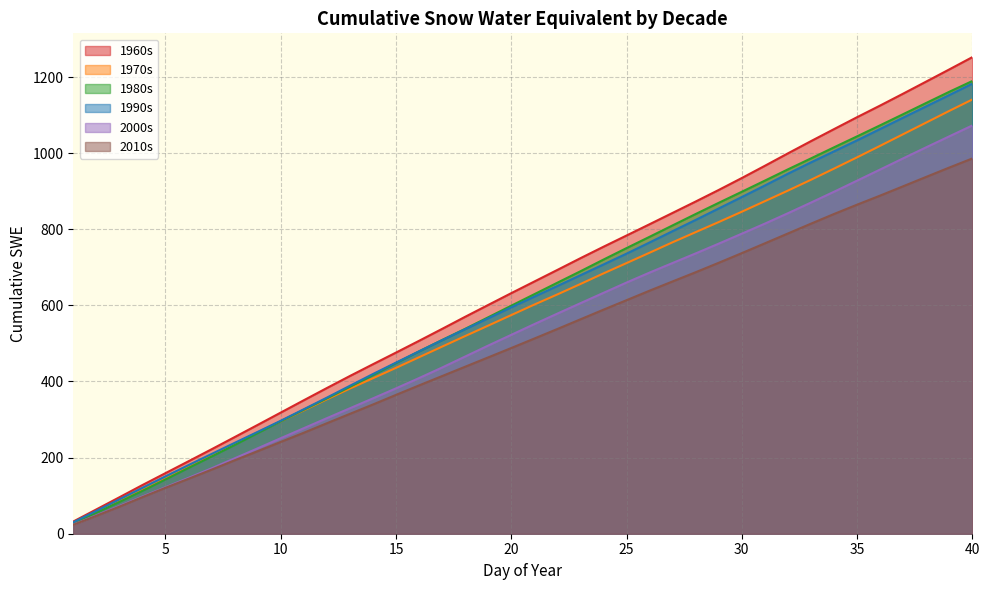

How many lines are shown in the chart?

6